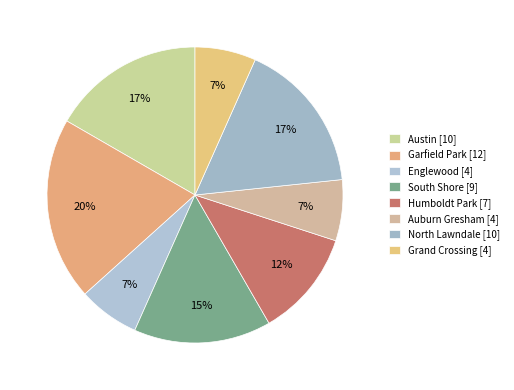

What percentage is the Englewood slice, to the nearest percent?

7%